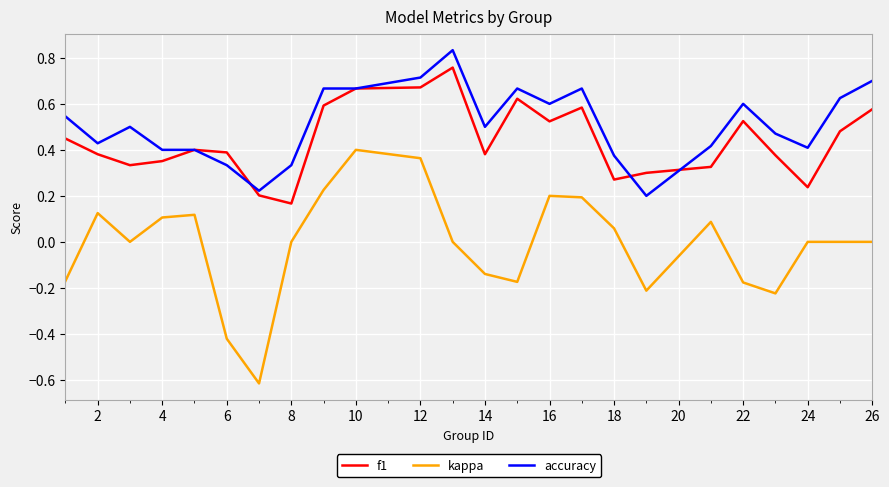

Does the chart have visible grid lines?

Yes